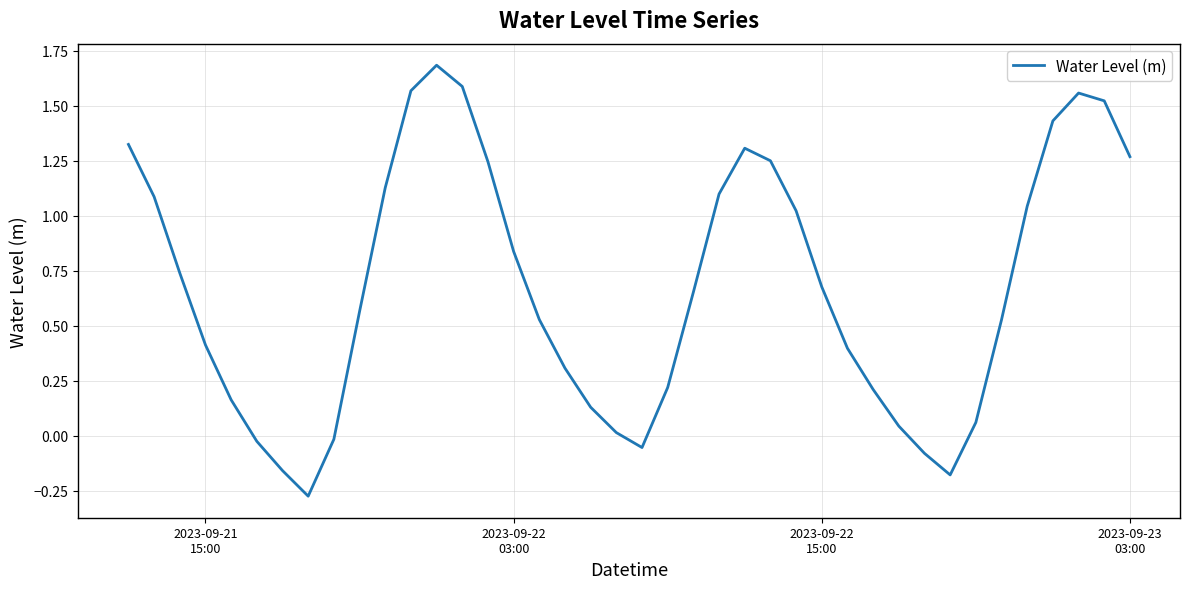

What is the maximum value shown in the chart?

1.7